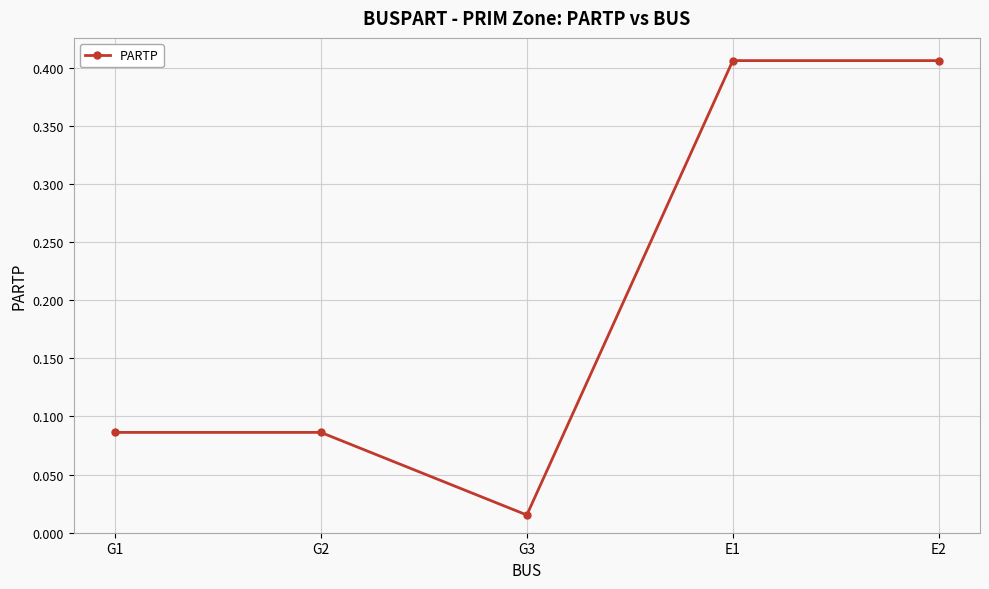

What position from the right is G2?

4